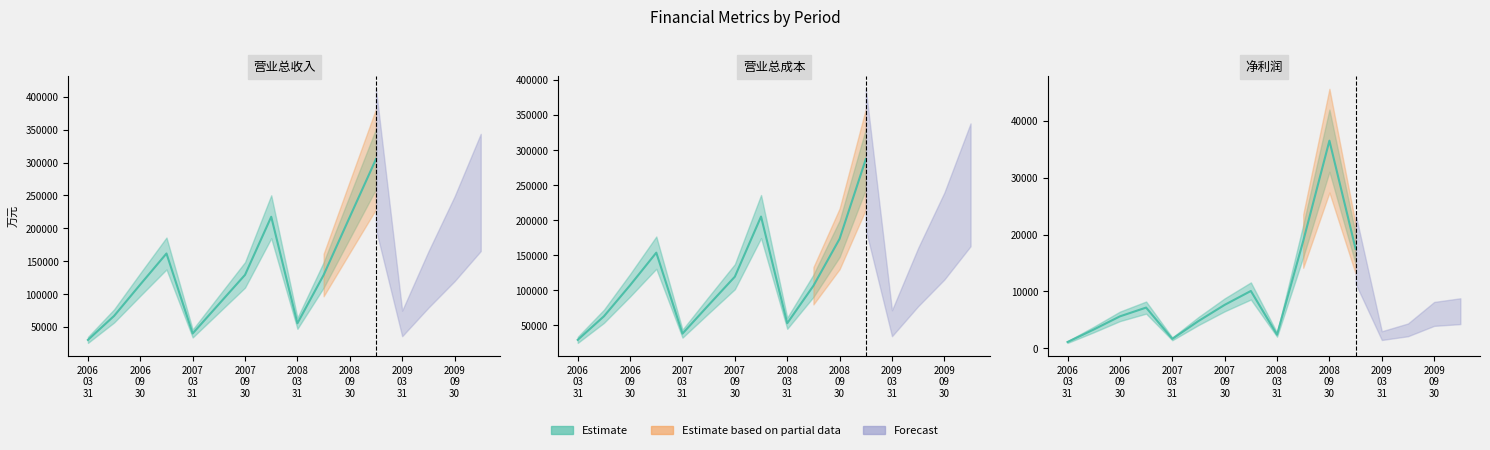

Reading left to right, list all the values displayed in this chart.

营业总收入: 2006-03-31=30416	2006-06-30=66930	2006-09-30=114697	2006-12-31=161824	2007-03-31=40186	2007-06-30=84793	2007-09-30=129349	2007-12-31=217654	2008-03-31=55680	2008-06-30=129041	2008-09-30=217386	2008-12-31=305318	2009-03-31=55530	2009-06-30=122078	2009-09-30=184080	2009-12-31=254592
营业总成本: 2006-03-31=29158	2006-06-30=62784	2006-09-30=107100	2006-12-31=153598	2007-03-31=38038	2007-06-30=78903	2007-09-30=119324	2007-12-31=205127	2008-03-31=52864	2008-06-30=106334	2008-09-30=173364	2008-12-31=286992	2009-03-31=52894	2009-06-30=118845	2009-09-30=177293	2009-12-31=250397
净利润: 2006-03-31=1068	2006-06-30=3269	2006-09-30=5587	2006-12-31=7132	2007-03-31=1626	2007-06-30=4763	2007-09-30=7615	2007-12-31=10061	2008-03-31=2358	2008-06-30=18862	2008-09-30=36537	2008-12-31=17472	2009-03-31=2195	2009-06-30=3210	2009-09-30=6020	2009-12-31=6497